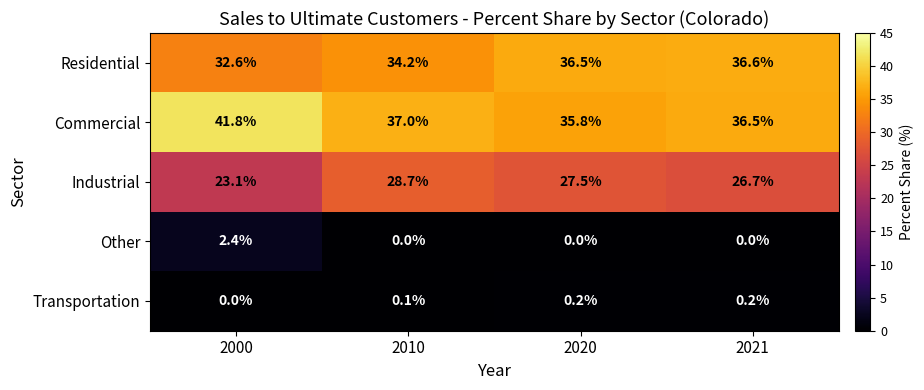

What is the total value across all series at 2000?

99.9